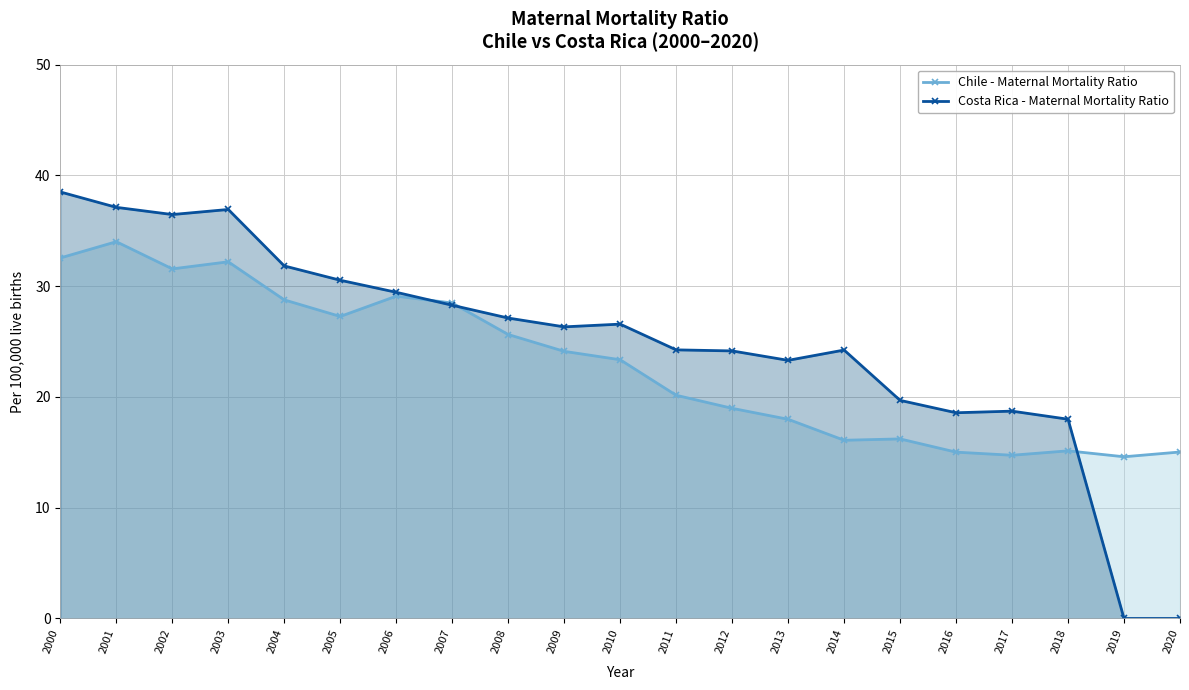

True or false: Chile - Maternal Mortality Ratio has a value of 13.2 at 2010.

False